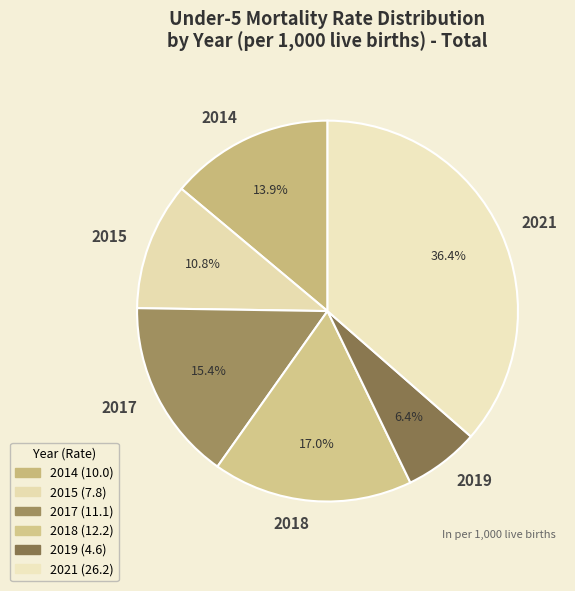

True or false: 2018 accounts for 17% of the total.

True